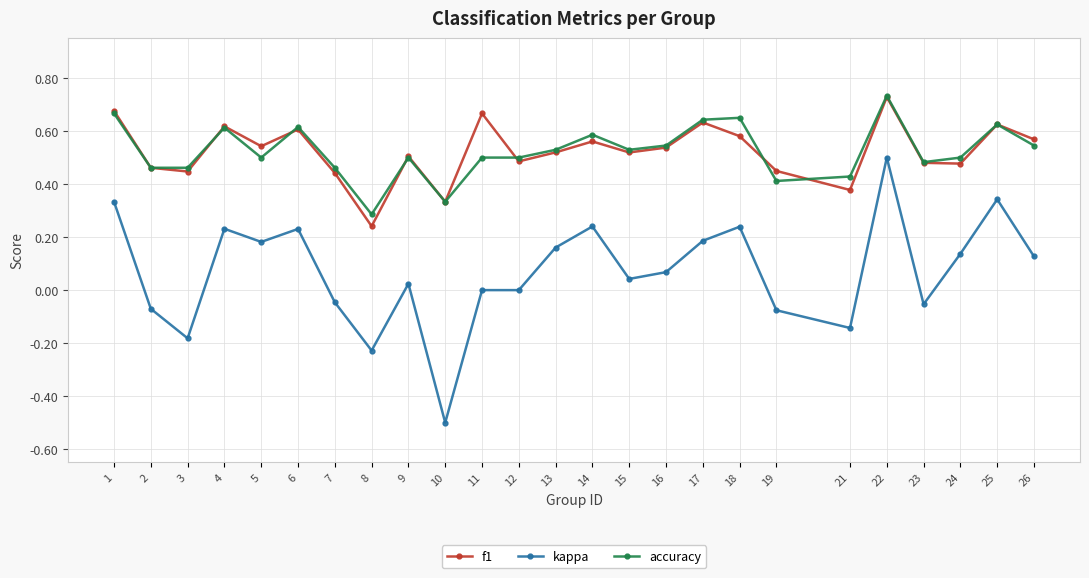

Is the value of kappa at 6 greater than the value of accuracy at 21?

No